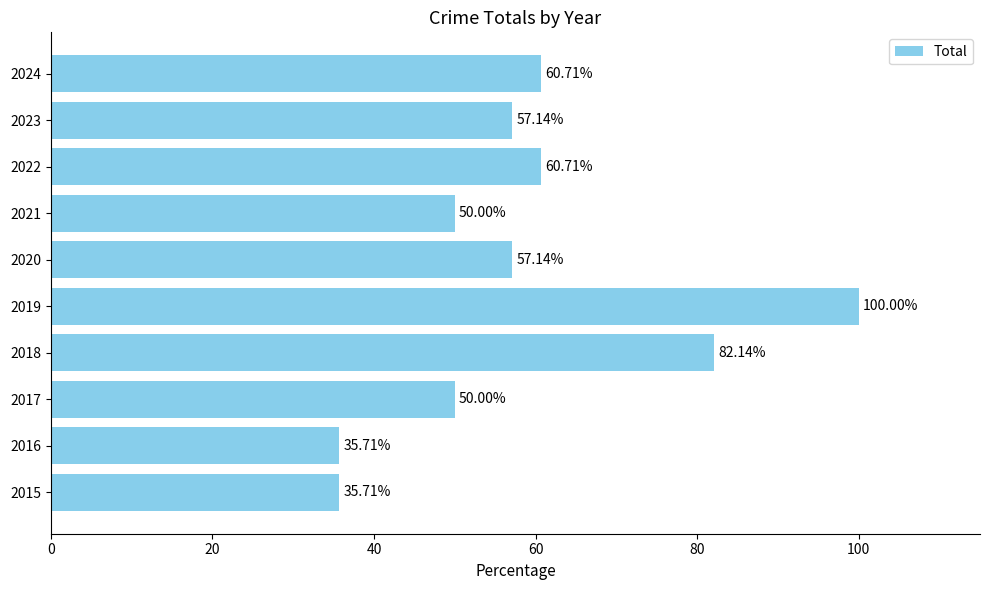

How many data points are above 57?

6